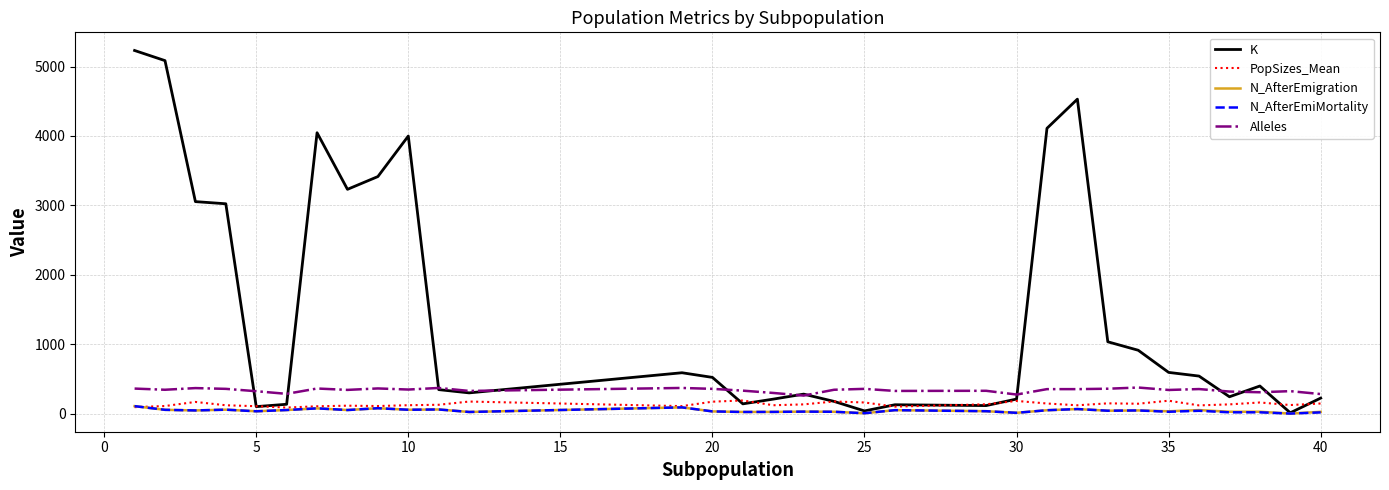

Which series has the largest total across all categories?

K